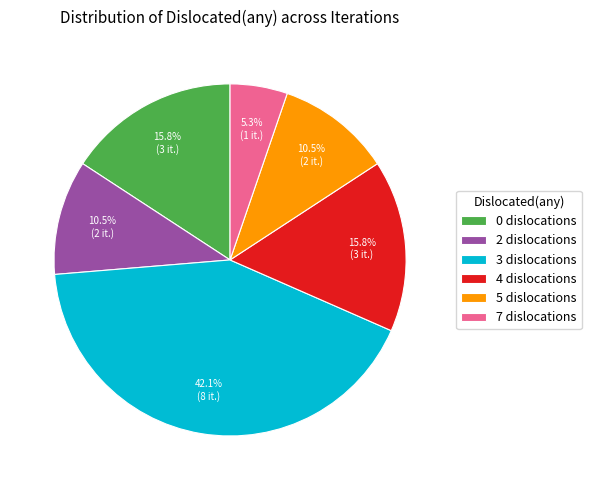

Does any single category account for the majority?

No